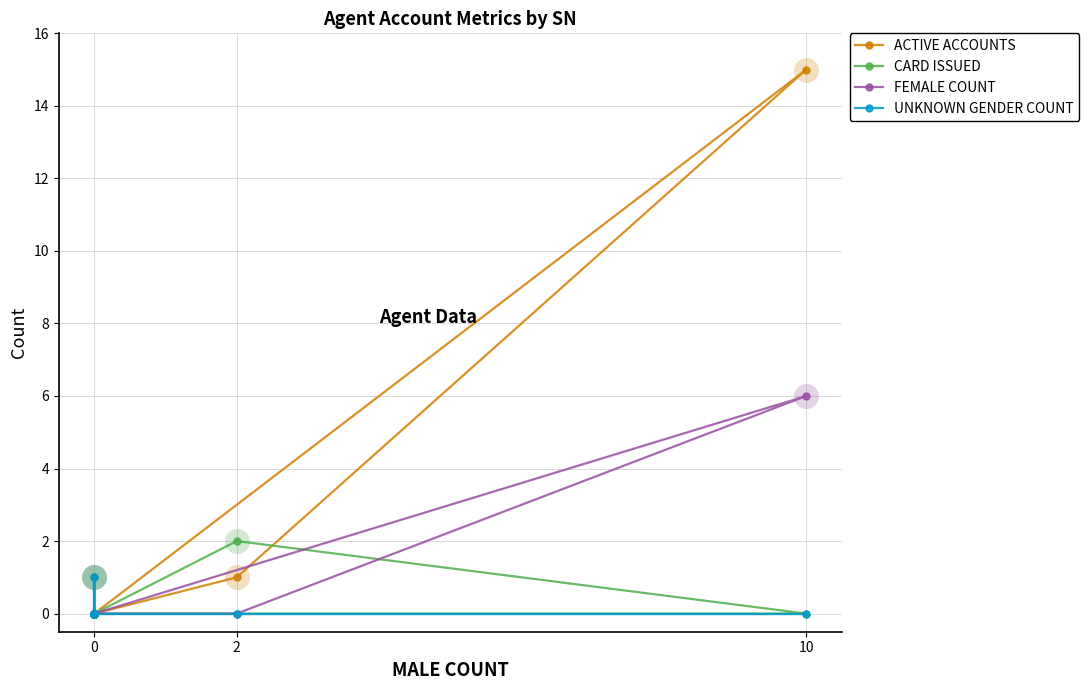

What are all the series names shown in the legend?

ACTIVE ACCOUNTS, CARD ISSUED, FEMALE COUNT, UNKNOWN GENDER COUNT